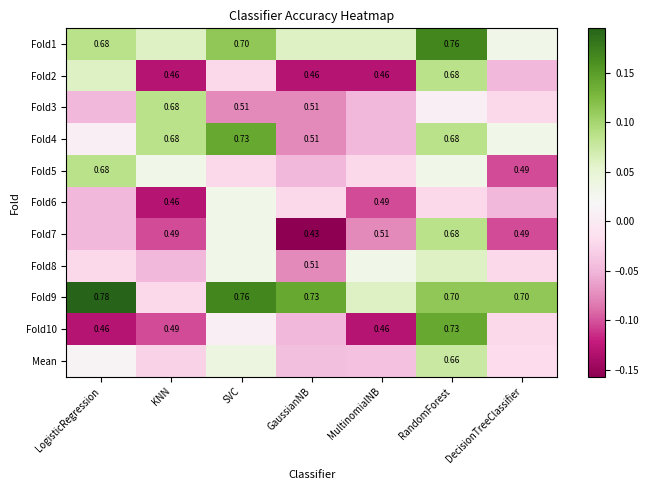

How many data points does each series have?

7